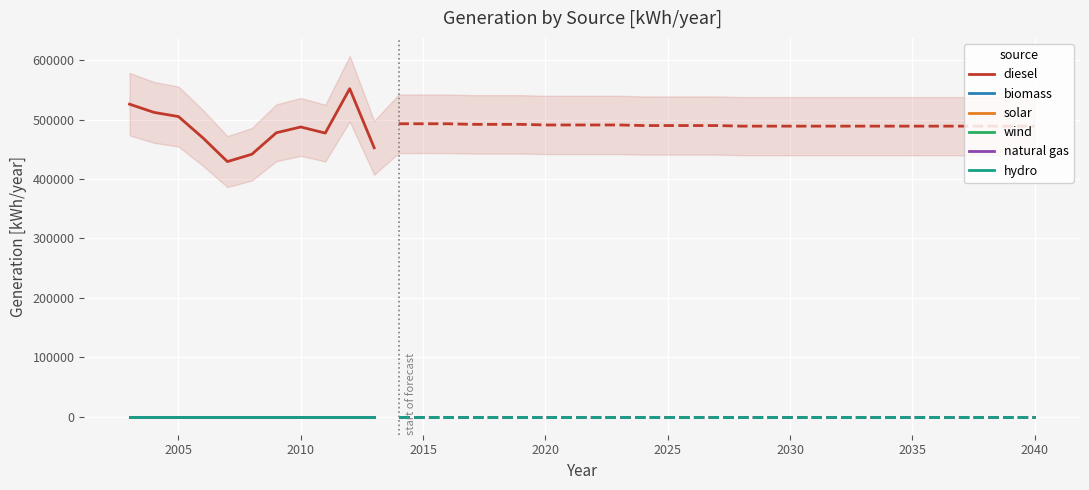

How many lines are shown in the chart?

6